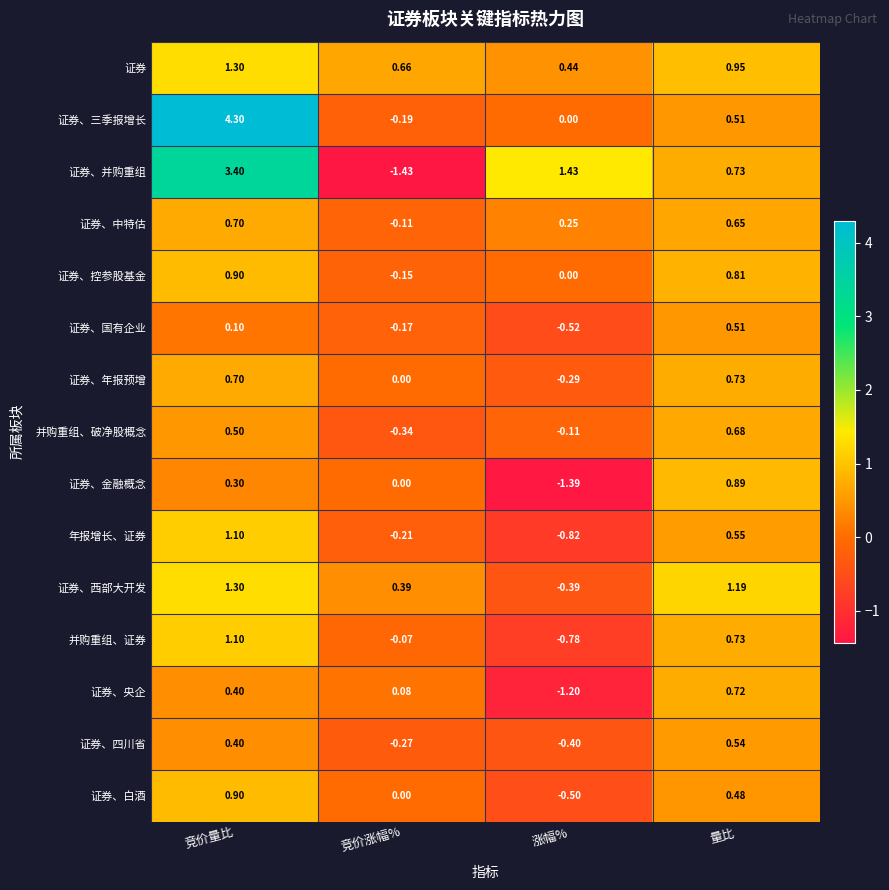

Which series has the widest spread of values?

证券、并购重组